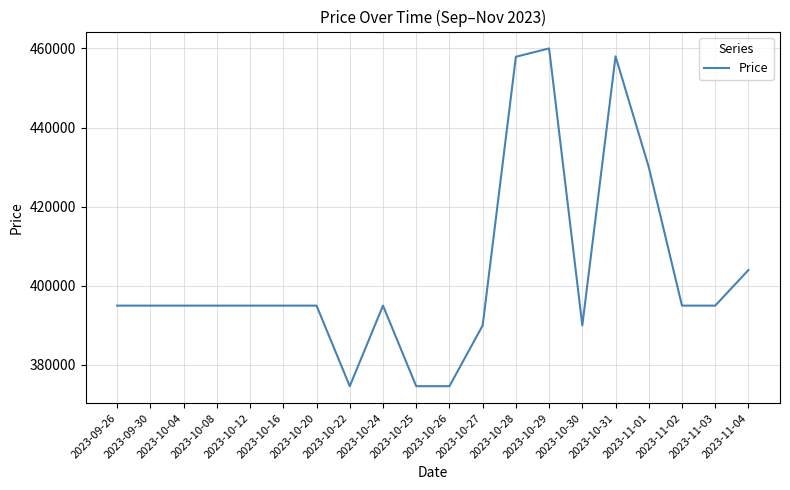

What is the smallest value displayed?

374640